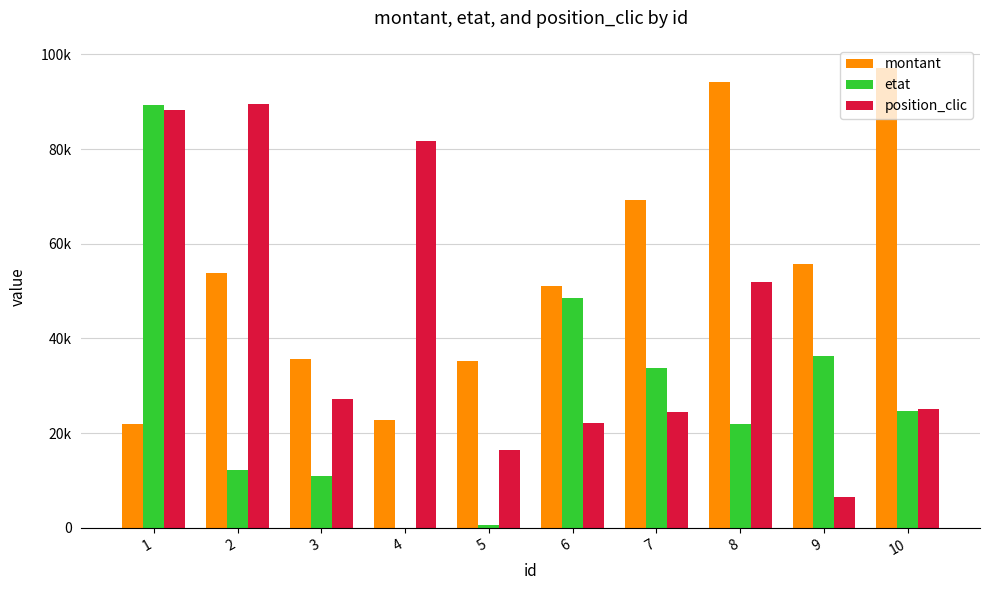

What is the value of the montant bar at the 7th from the left?

69243